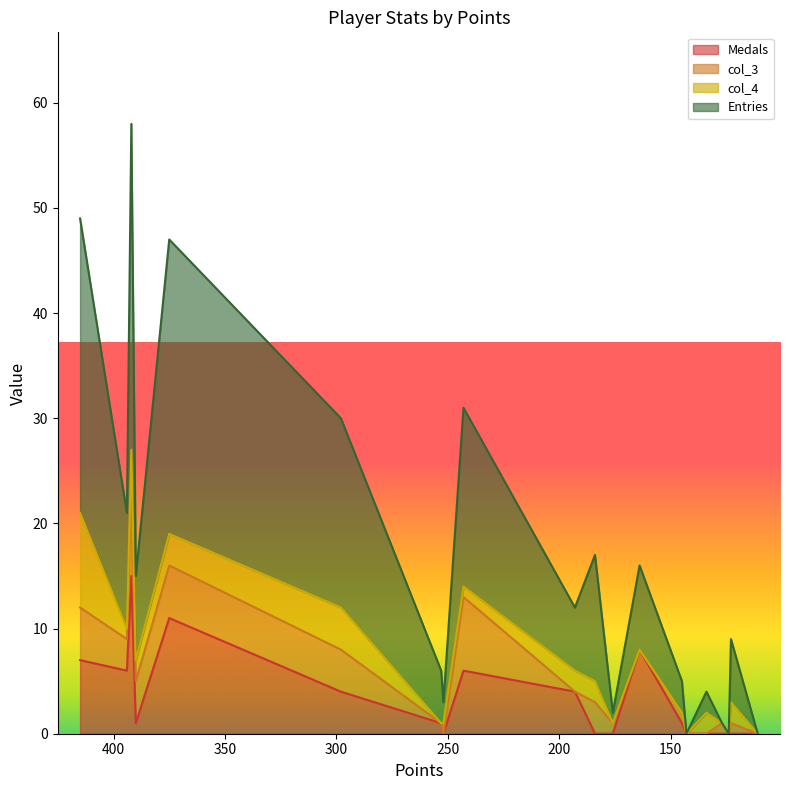

Between Tom$
134 and Pogo
375, which is larger?

Pogo
375